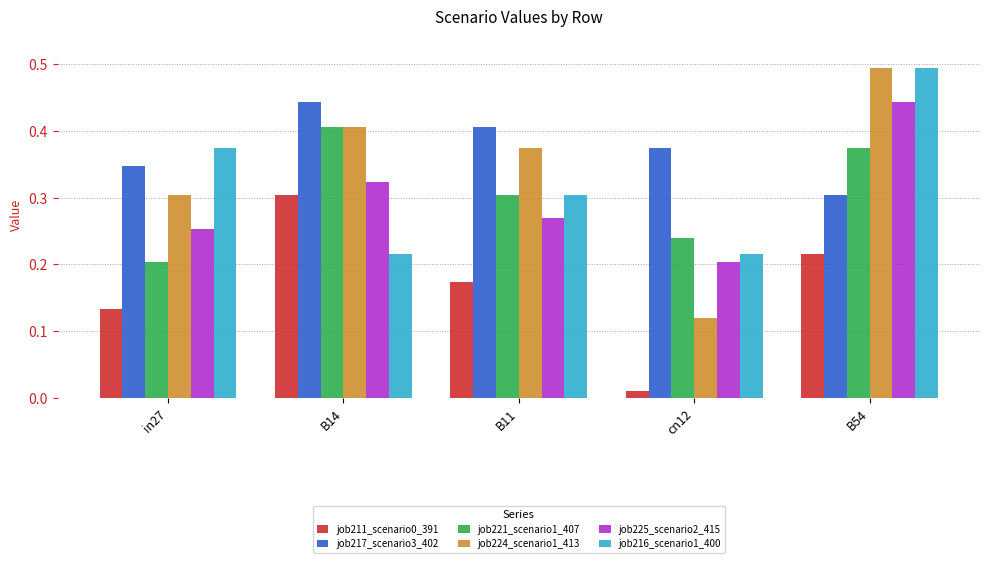

Which category has the highest value in the job225_scenario2_415 series?

B54